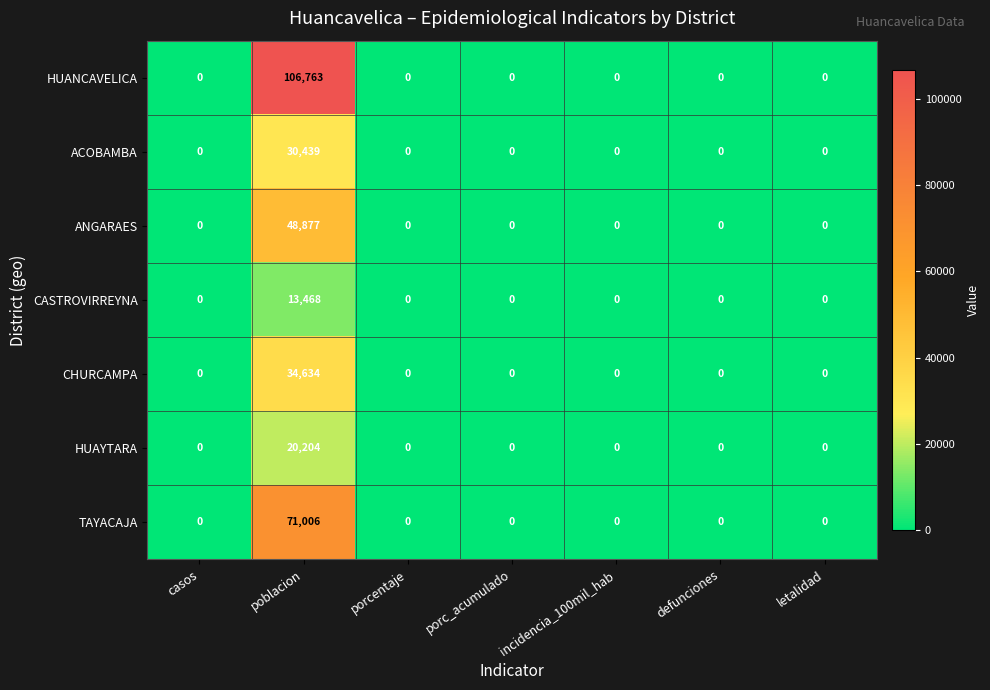

List the series in order of their peak value, highest first.

HUANCAVELICA, TAYACAJA, ANGARAES, CHURCAMPA, ACOBAMBA, HUAYTARA, CASTROVIRREYNA